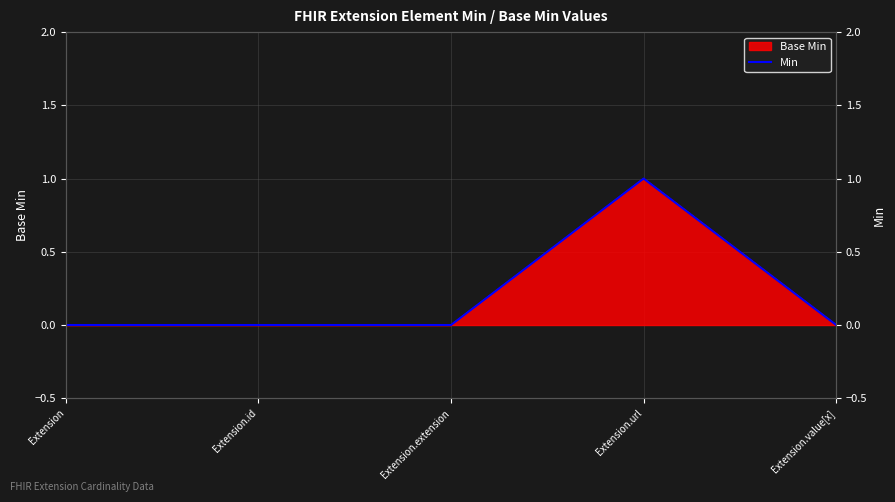

What is the label of the 2nd point from the right?

Extension.url